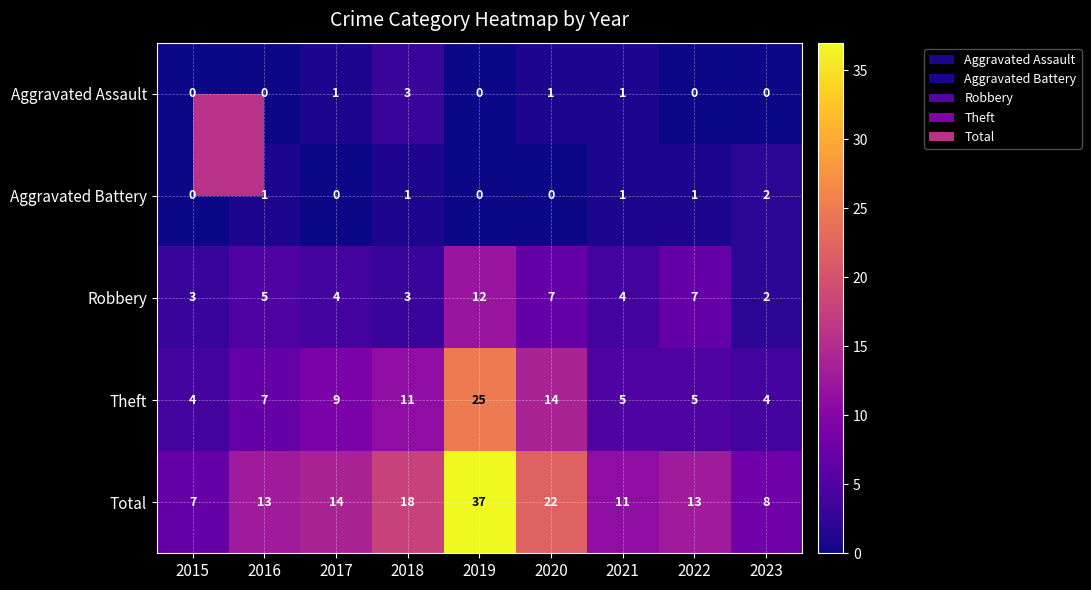

Which series changed the most between 2016 and 2017?

Theft